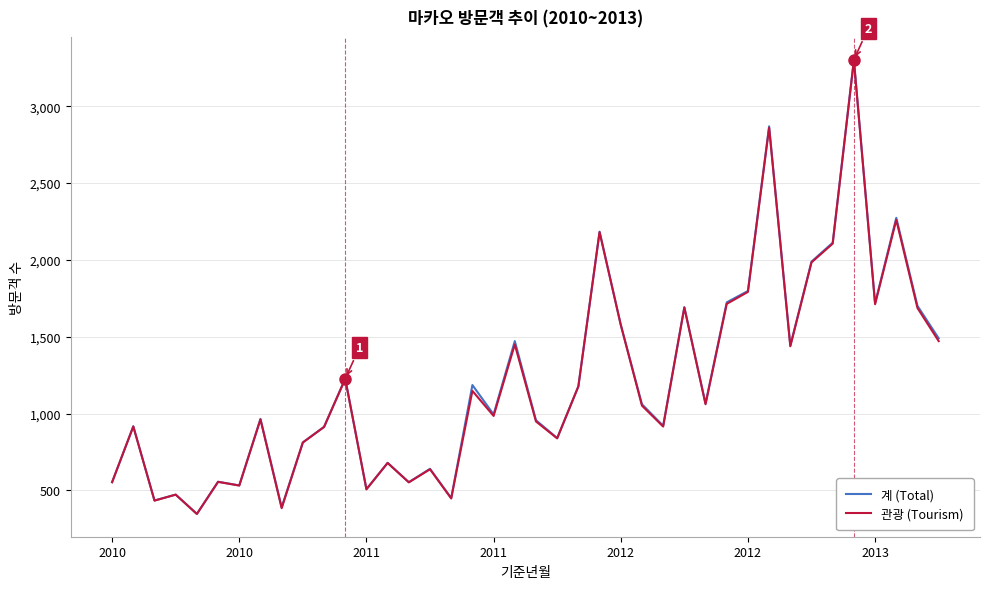

What is the maximum value shown in the chart?

3303